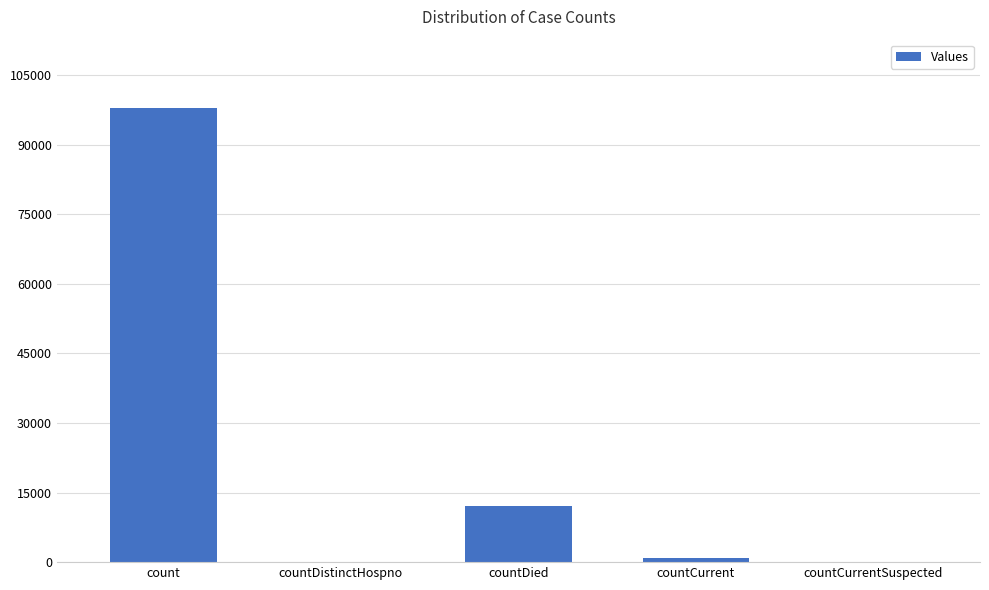

Does the chart contain stacked bars?

No